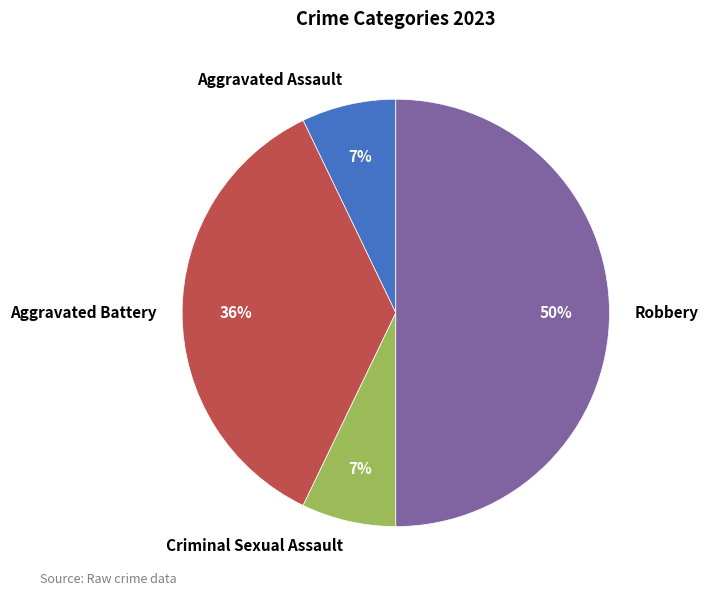

Does Criminal Sexual Assault represent more than half of the total?

No